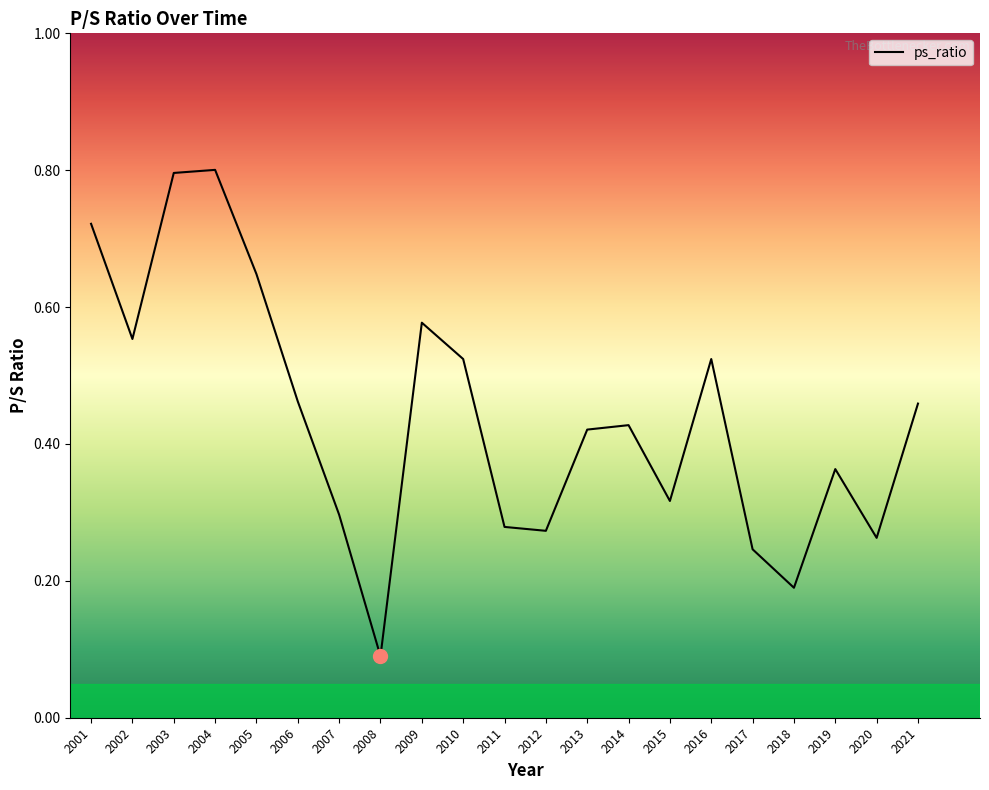

The value at 2020 is 0.3. True or false?

True